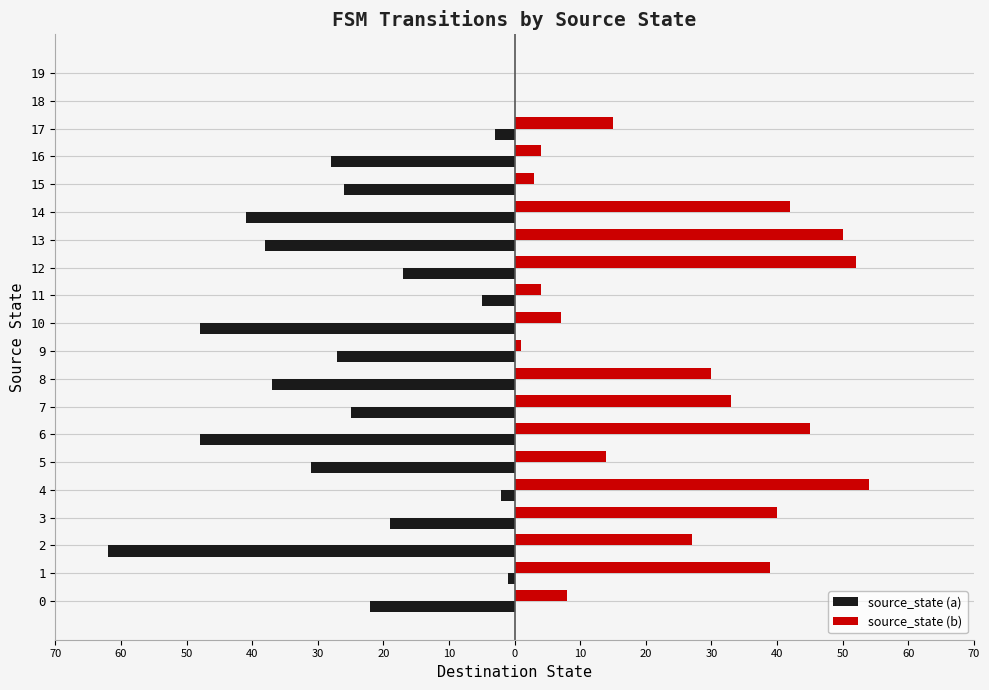

What are all the series names shown in the legend?

source_state (a), source_state (b)